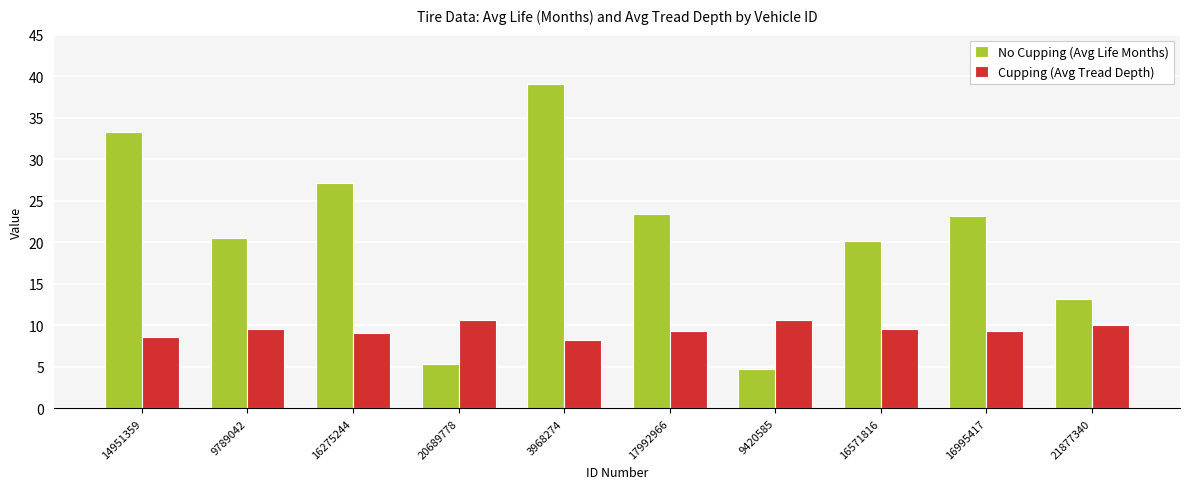

How many bars are there in total?

20